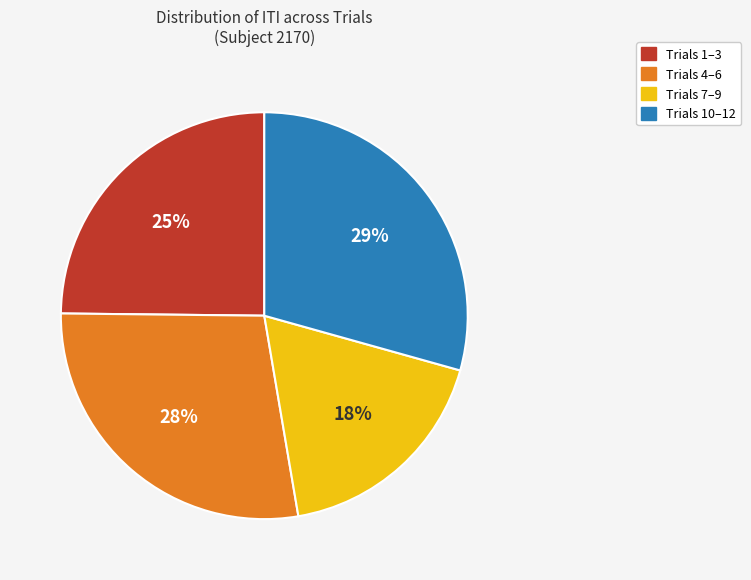

Combined, do Trials 4–6 and Trials 7–9 account for over 50%?

No